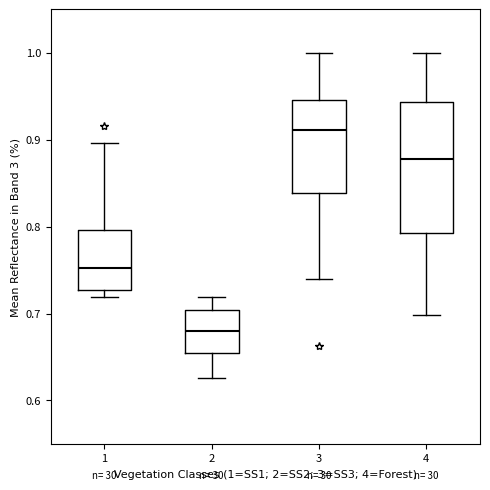

Reading left to right, transcribe this box plot: for each box, give where its median line is, the range the box spans, and where its two whiskers end, as read against the y-axis. The values are not printed on the chart, so give them approximately, as read against the axis.

1: median 0.75, box 0.73 to 0.80, whiskers 0.72 to 0.90
2: median 0.68, box 0.66 to 0.70, whiskers 0.63 to 0.72
3: median 0.91, box 0.84 to 0.95, whiskers 0.74 to 1.00
4: median 0.88, box 0.79 to 0.94, whiskers 0.70 to 1.00